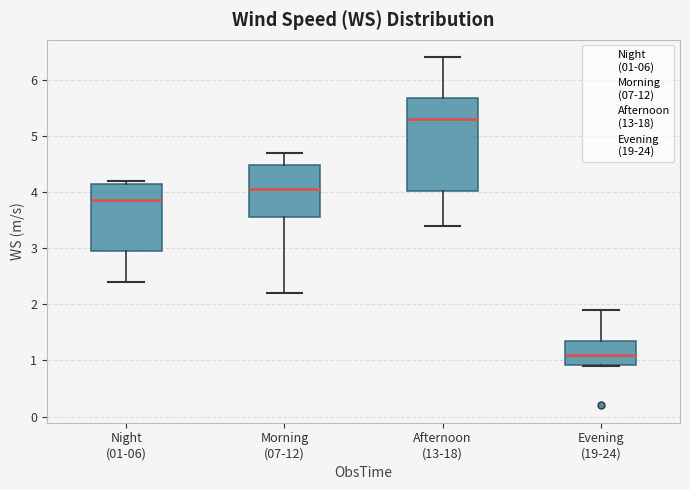

Where is the upper edge of the box for Morning (07-12) on the y-axis? The values are not printed on the chart, so give them approximately, as read against the axis.

4.5